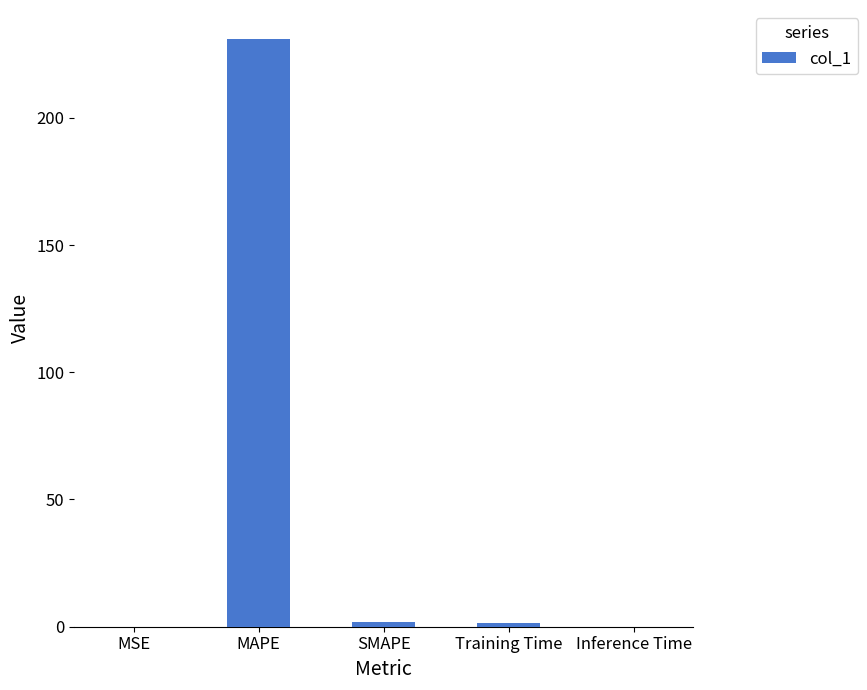

What is the sum of all values?

234.4